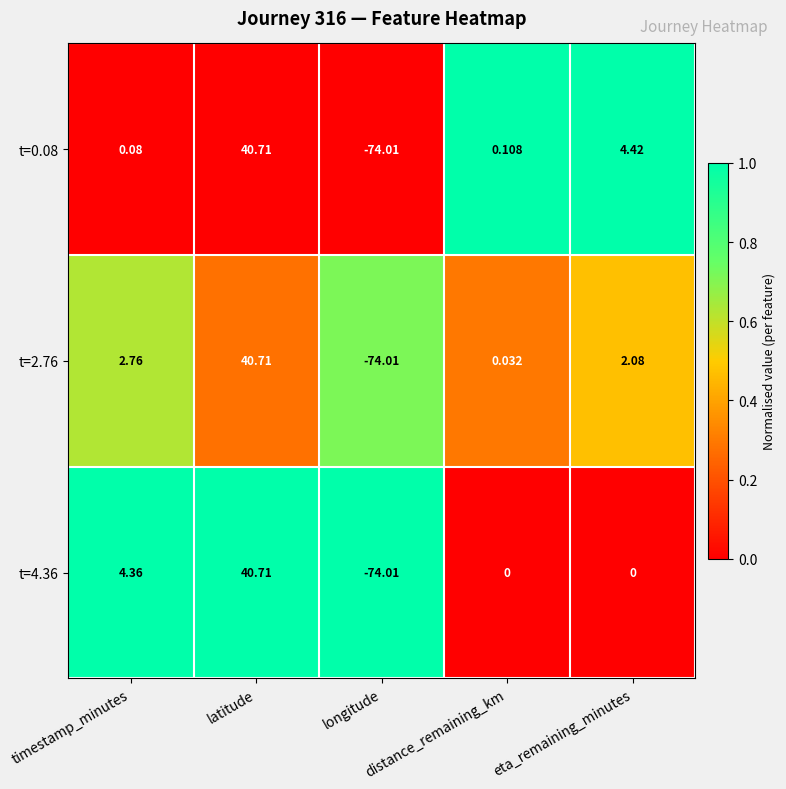

Which label corresponds to the largest value in the chart?

latitude